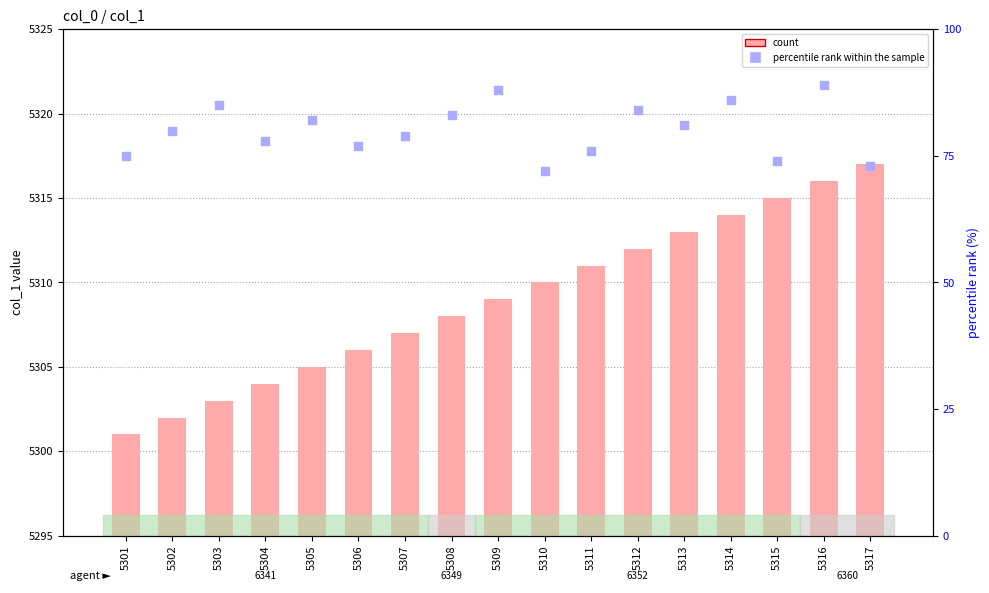

Which series has the largest Y range (max minus min)?

percentile rank within the sample